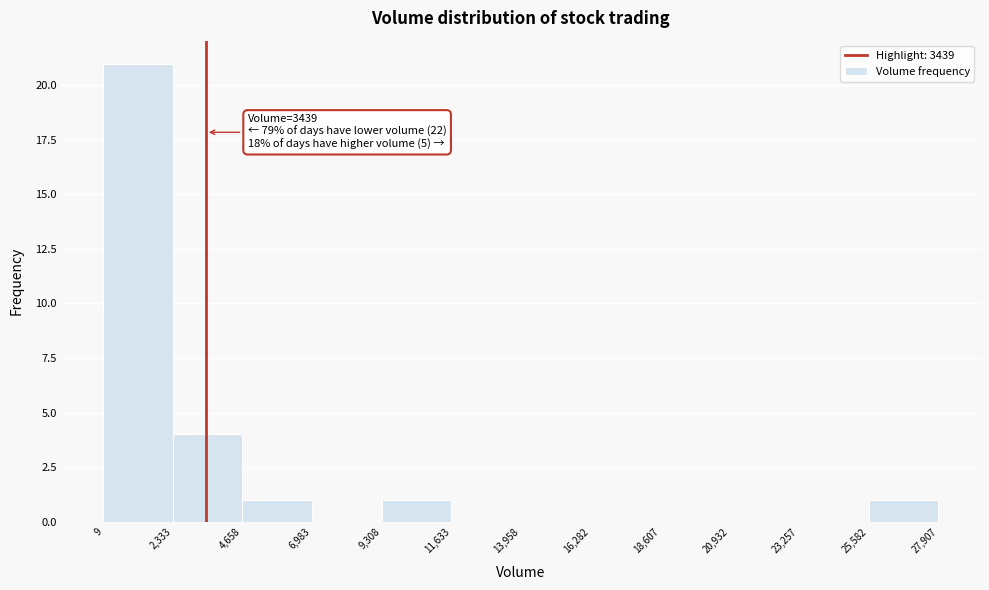

Which range on the x-axis has the tallest bar?

9 to 2,333